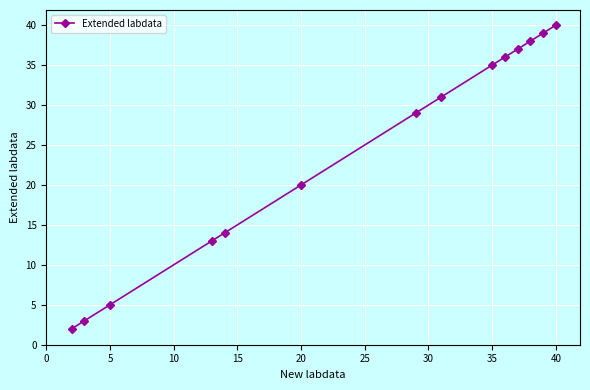

What is the average value?

24